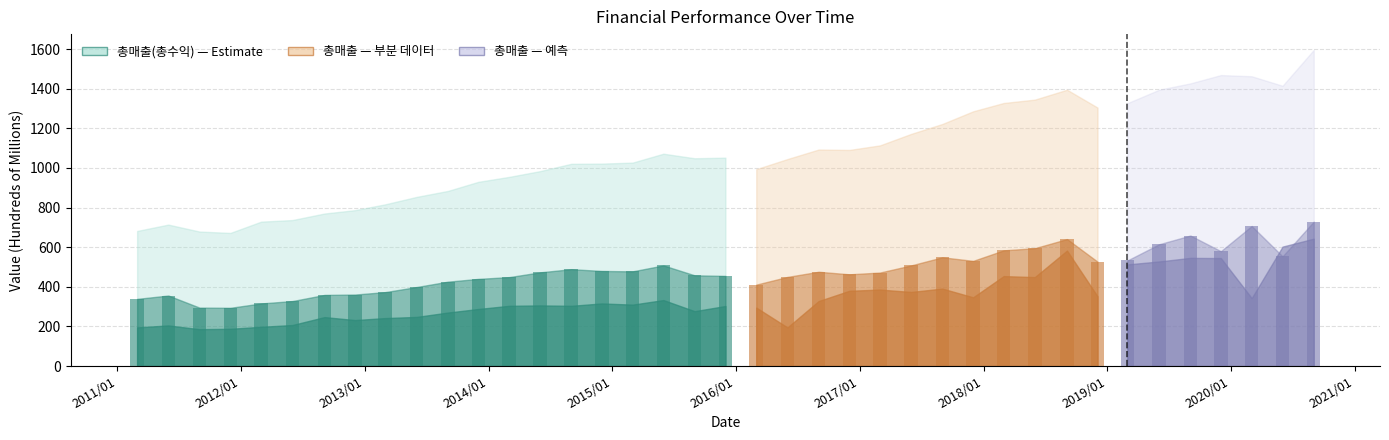

Which label corresponds to the smallest value in the chart?

2011/09/01